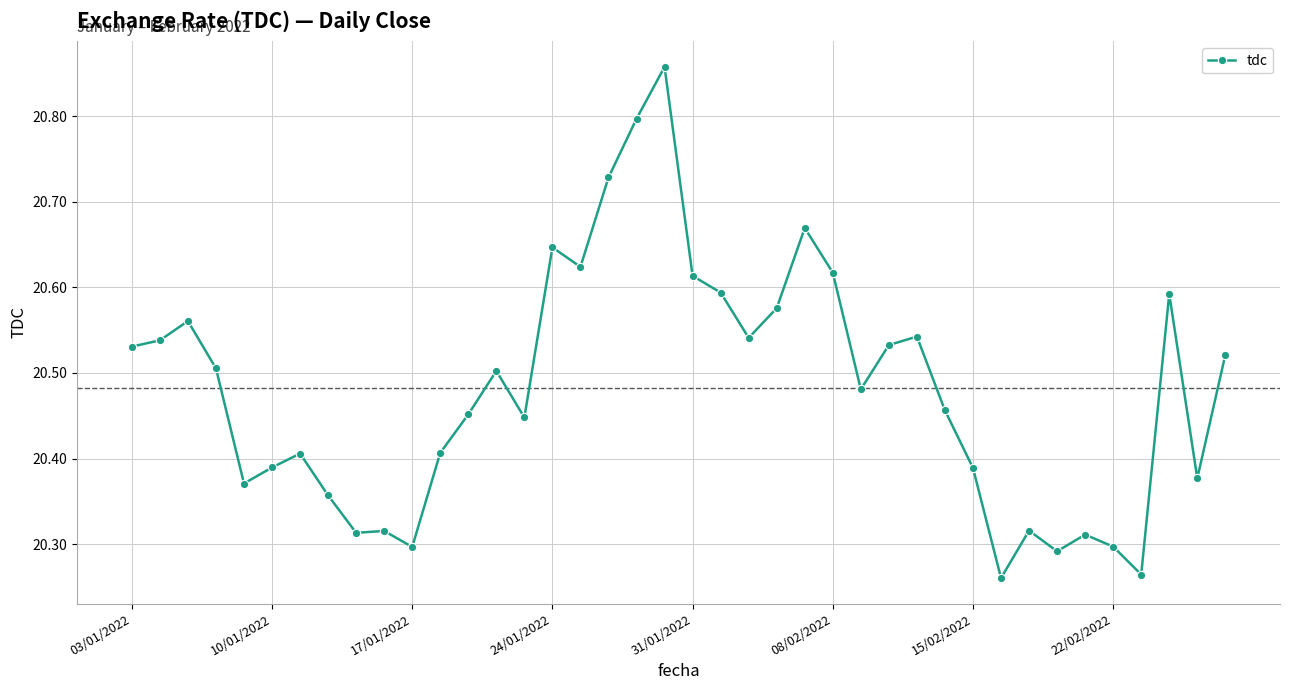

True or false: there are more than 1 points higher than both neighbors.

True